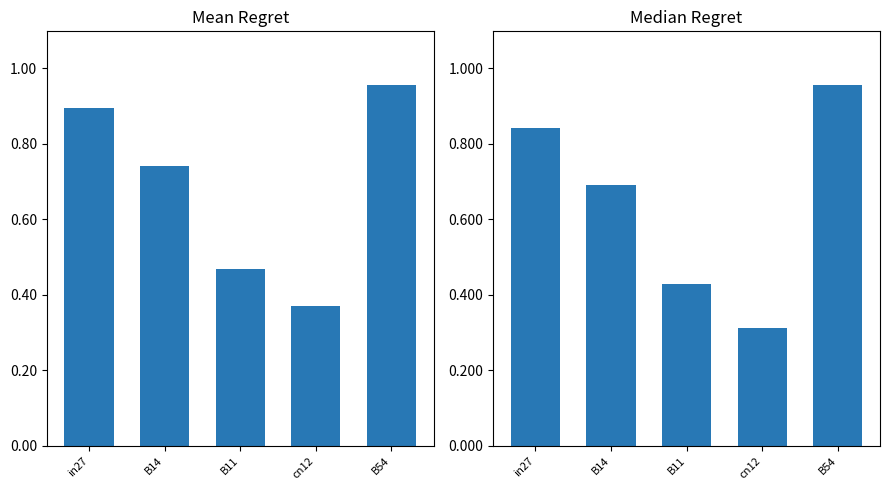

How many bars are there in total?

10